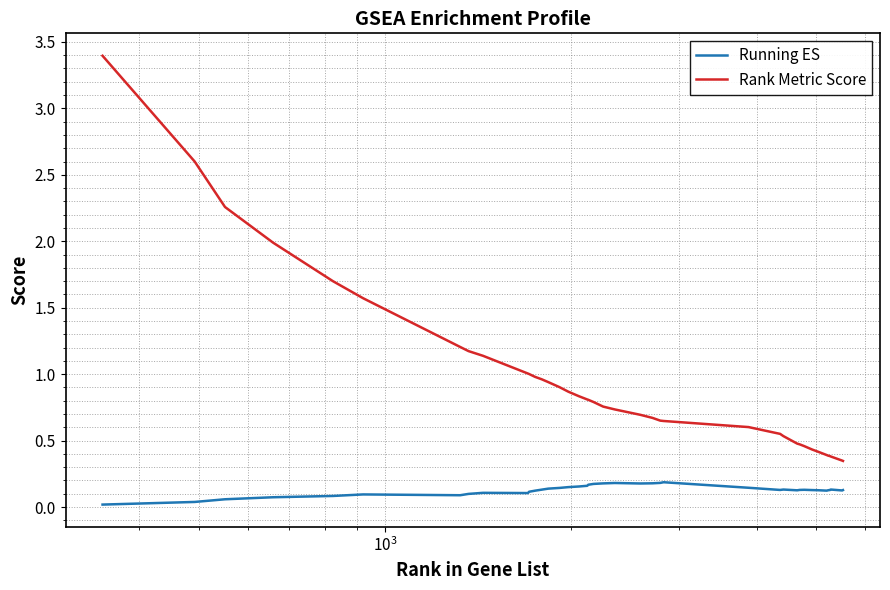

Which series has the largest range (max minus min)?

Rank Metric Score